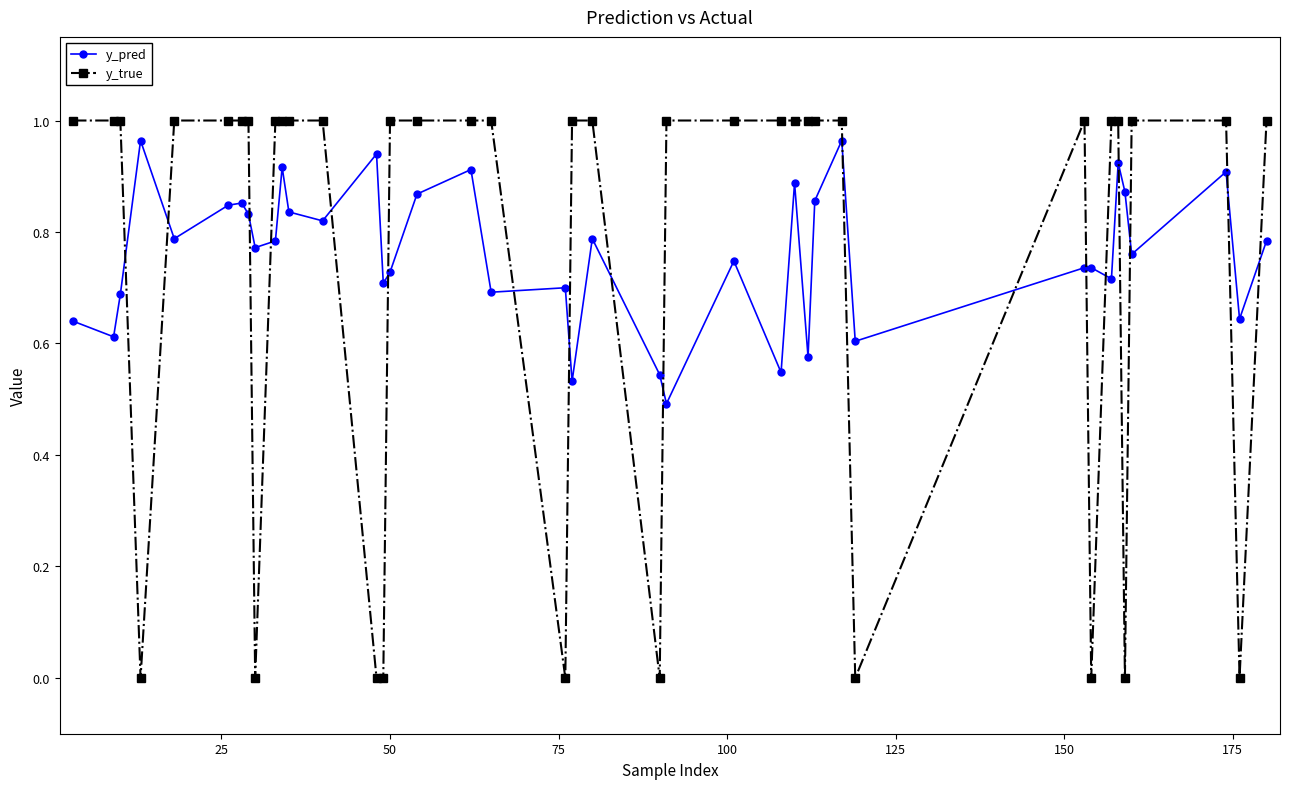

True or false: y_pred has more than 1 interior local peaks.

True